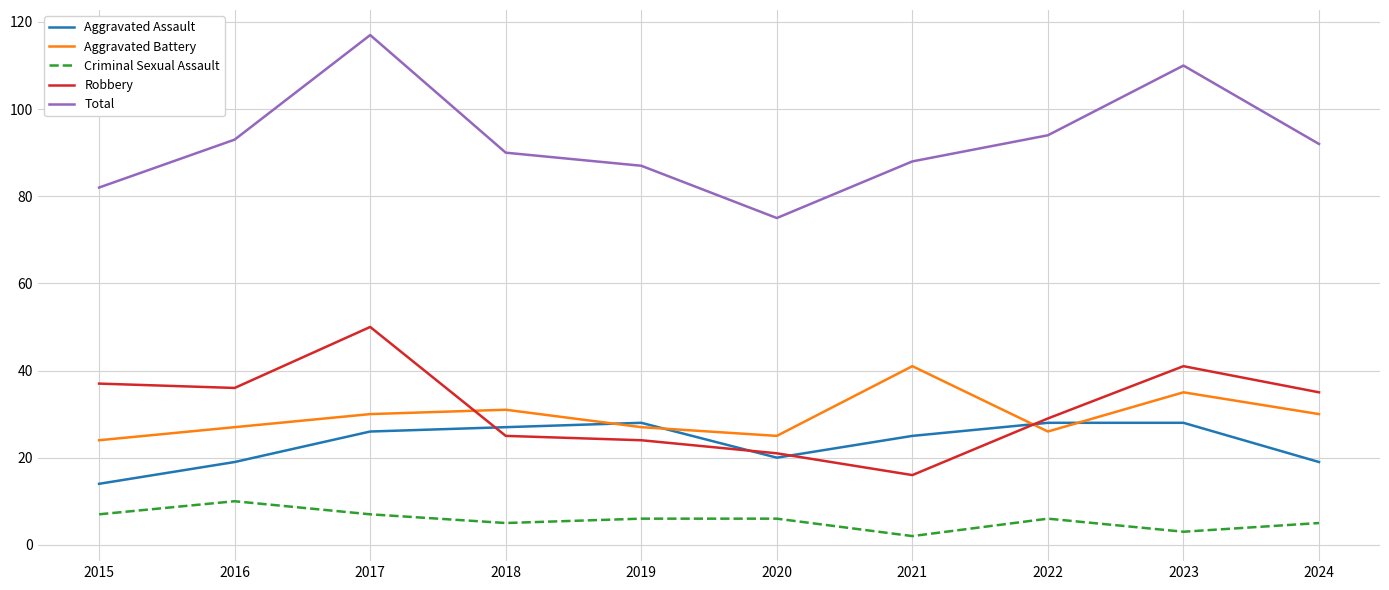

List the series in order of their peak value, highest first.

Total, Robbery, Aggravated Battery, Aggravated Assault, Criminal Sexual Assault